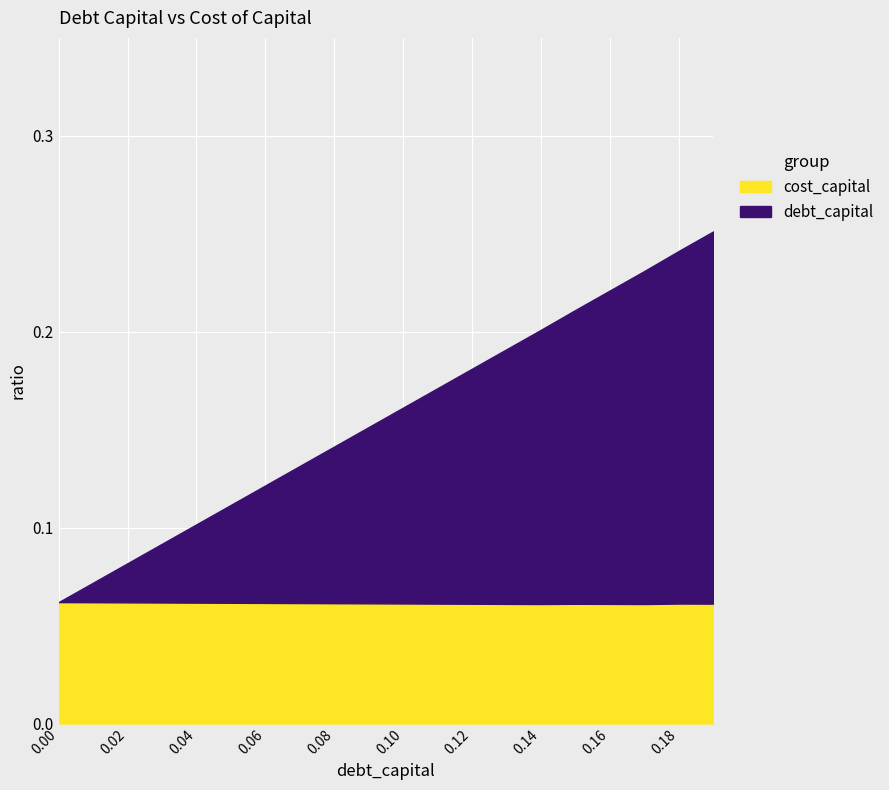

What is the label of the 7th point from the right?

0.13